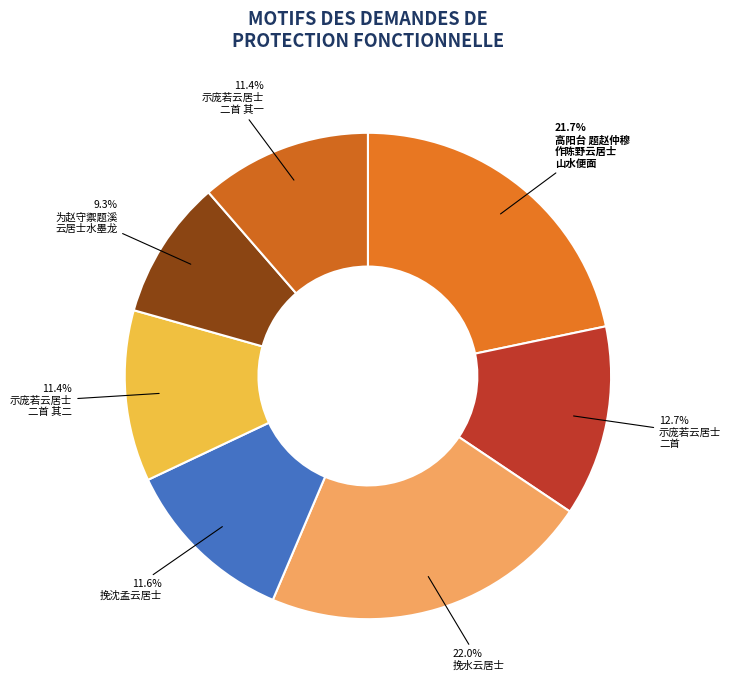

How many slices are in this pie chart?

7